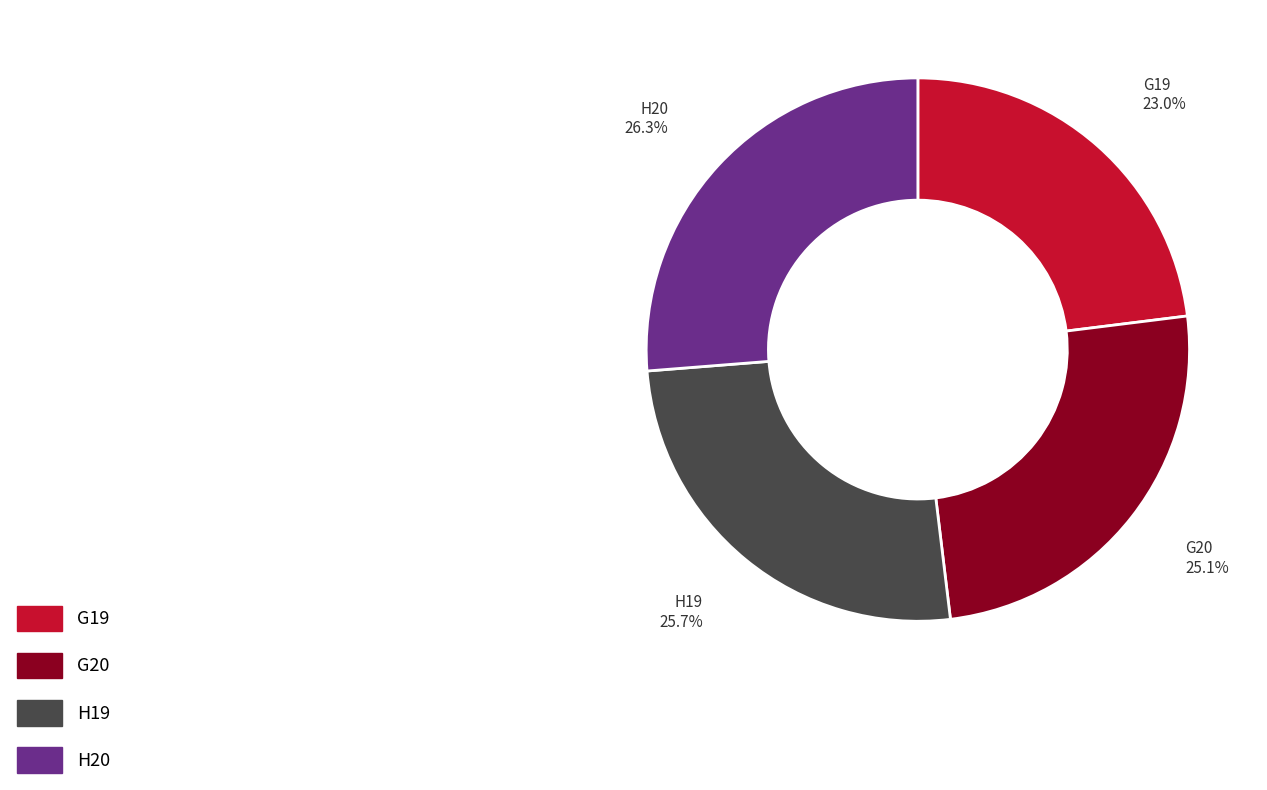

What percentage is the H19 slice, to the nearest percent?

26%